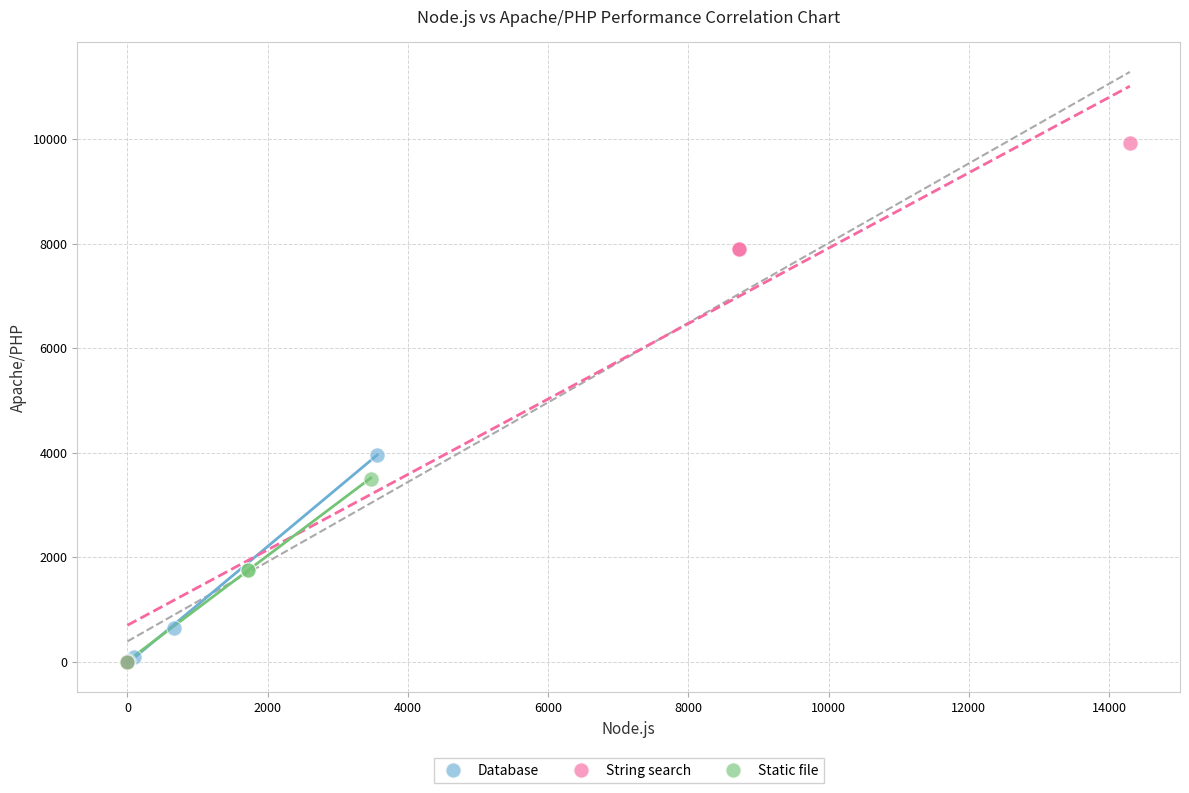

Which series has the largest Y range (max minus min)?

String search